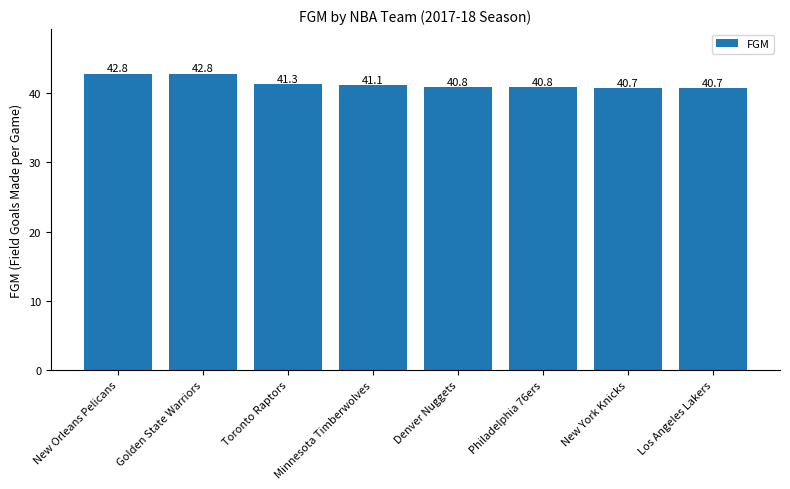

What is the difference between the second highest and minimum values?

2.1